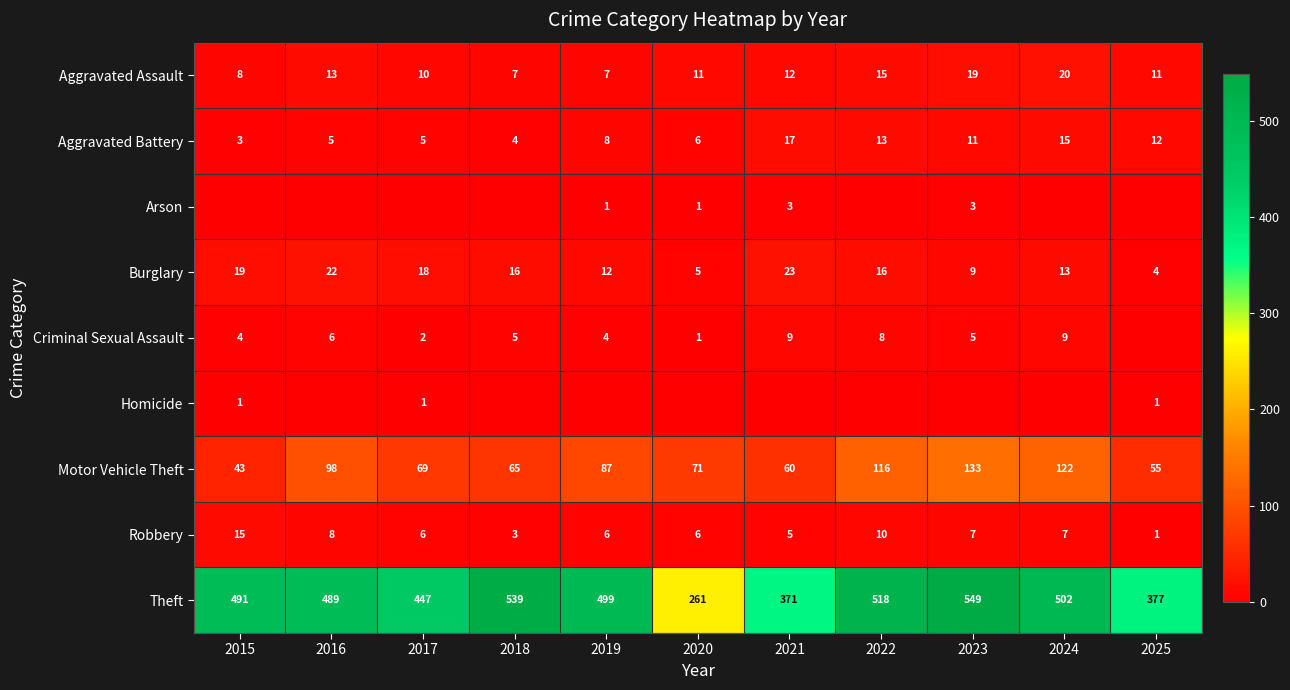

True or false: Aggravated Assault has a value of 34 at 2024.

False